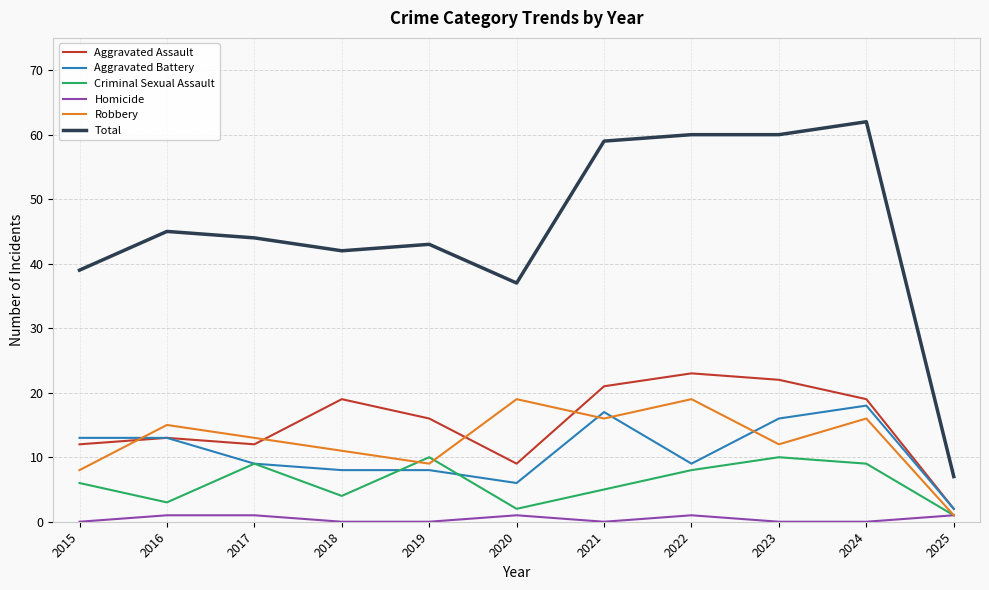

Reading left to right, extract all data points from this chart.

Aggravated Assault: 2015=12	2016=13	2017=12	2018=19	2019=16	2020=9	2021=21	2022=23	2023=22	2024=19	2025=2
Aggravated Battery: 2015=13	2016=13	2017=9	2018=8	2019=8	2020=6	2021=17	2022=9	2023=16	2024=18	2025=2
Criminal Sexual Assault: 2015=6	2016=3	2017=9	2018=4	2019=10	2020=2	2021=5	2022=8	2023=10	2024=9	2025=1
Homicide: 2015=0	2016=1	2017=1	2018=0	2019=0	2020=1	2021=0	2022=1	2023=0	2024=0	2025=1
Robbery: 2015=8	2016=15	2017=13	2018=11	2019=9	2020=19	2021=16	2022=19	2023=12	2024=16	2025=1
Total: 2015=39	2016=45	2017=44	2018=42	2019=43	2020=37	2021=59	2022=60	2023=60	2024=62	2025=7